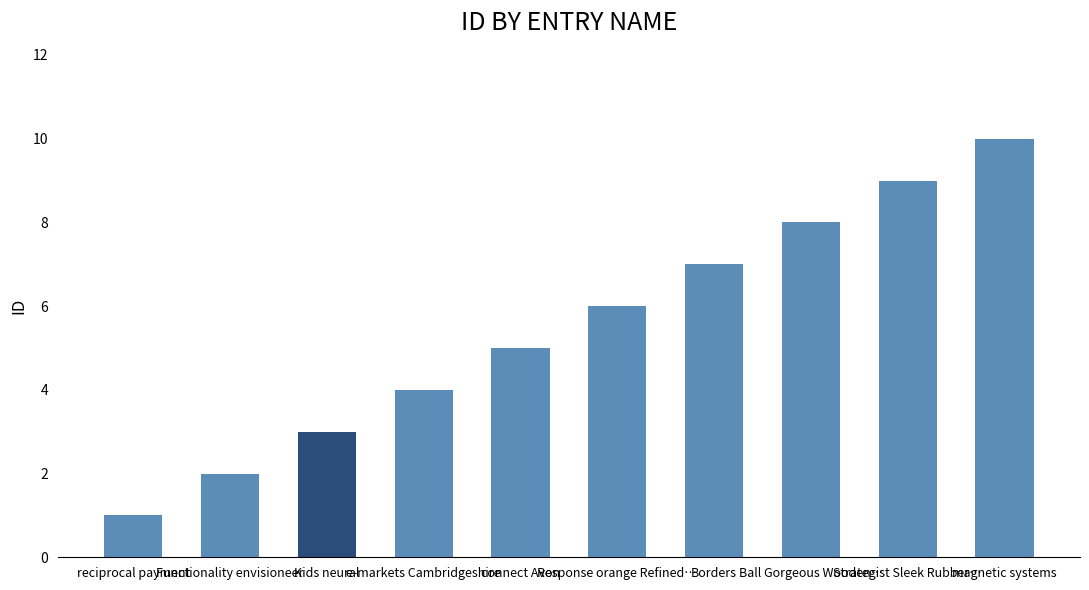

Which has a higher value, Borders or e-markets Cambridgeshire?

Borders